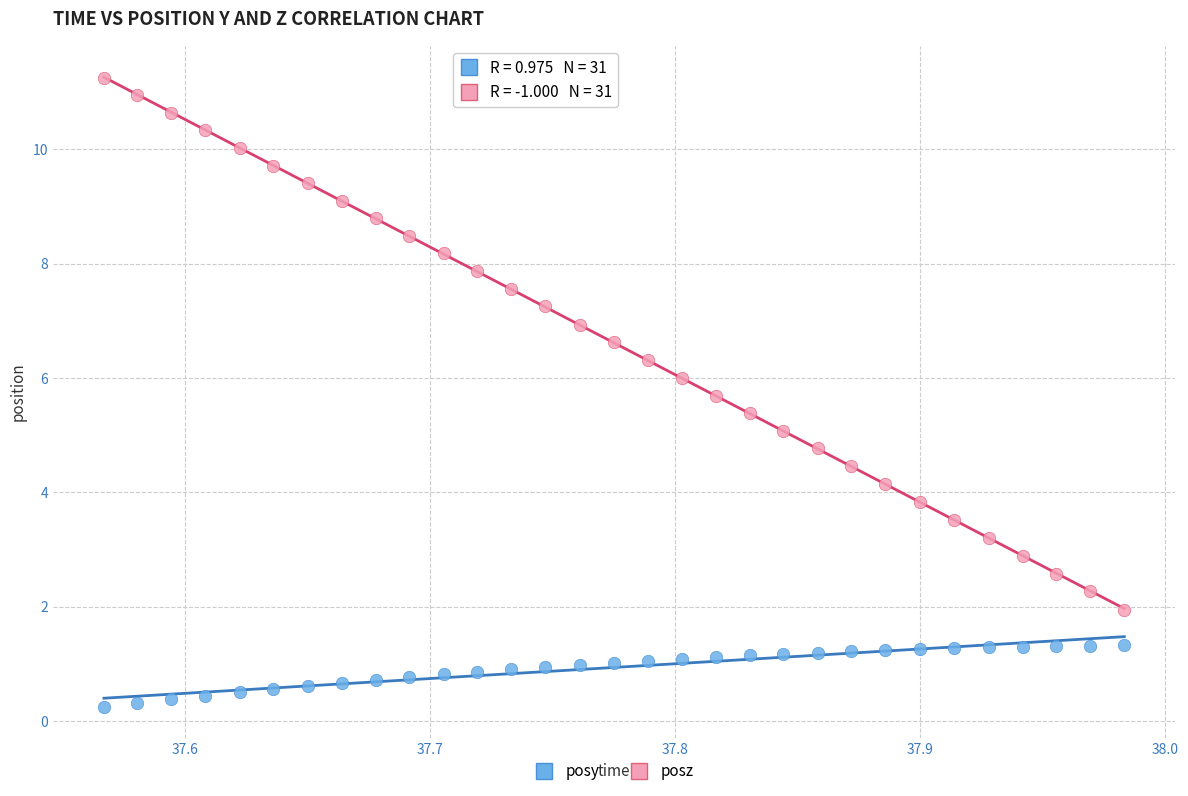

Which series contains the lowest Y value?

posy